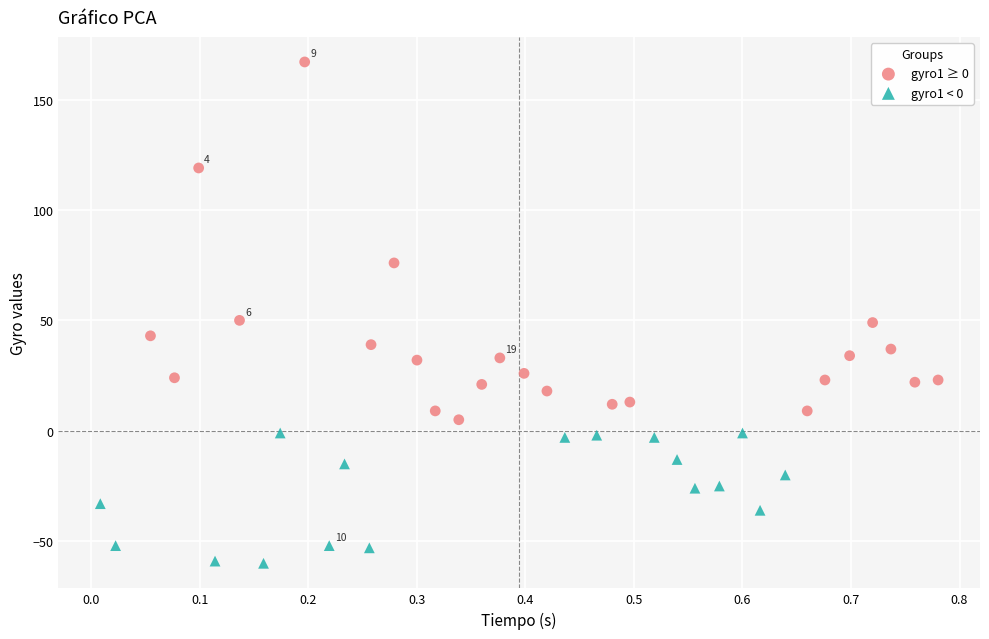

Which series contains the lowest Y value?

gyro1 < 0